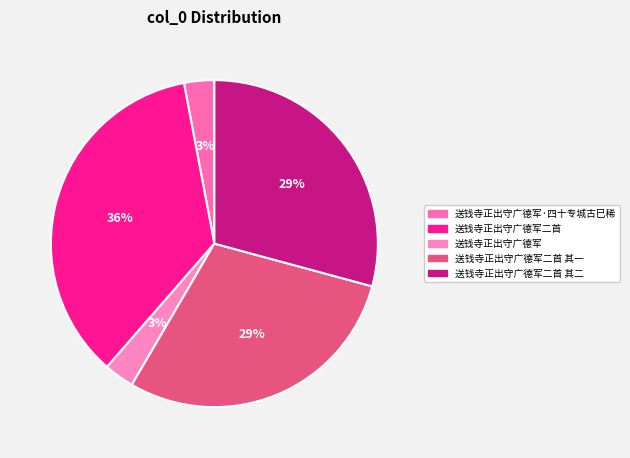

What is the smallest slice in the pie chart?

送钱寺正出守广德军